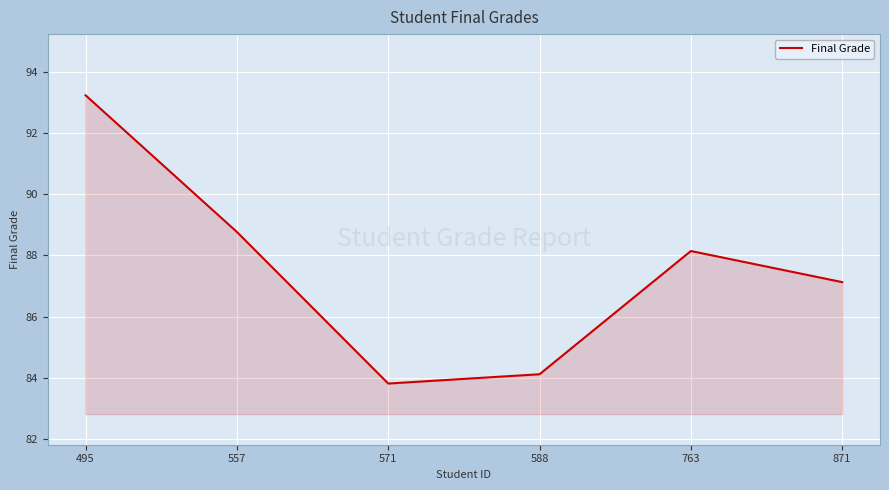

Does the chart display data point markers on the line(s)?

No